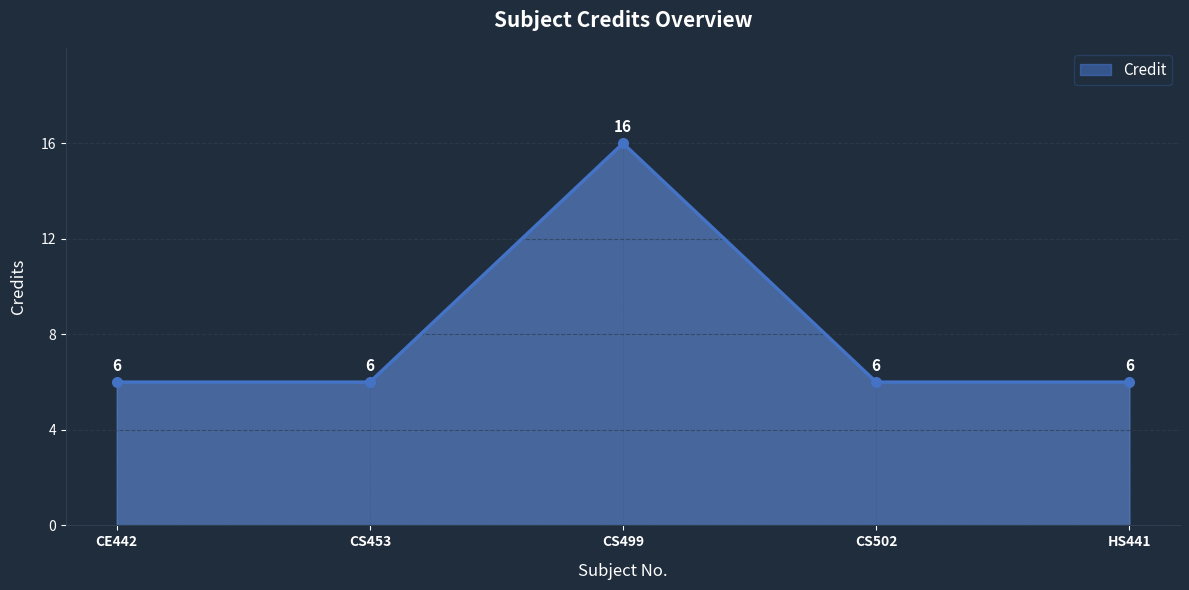

True or false: there are more than 2 points higher than both neighbors.

False